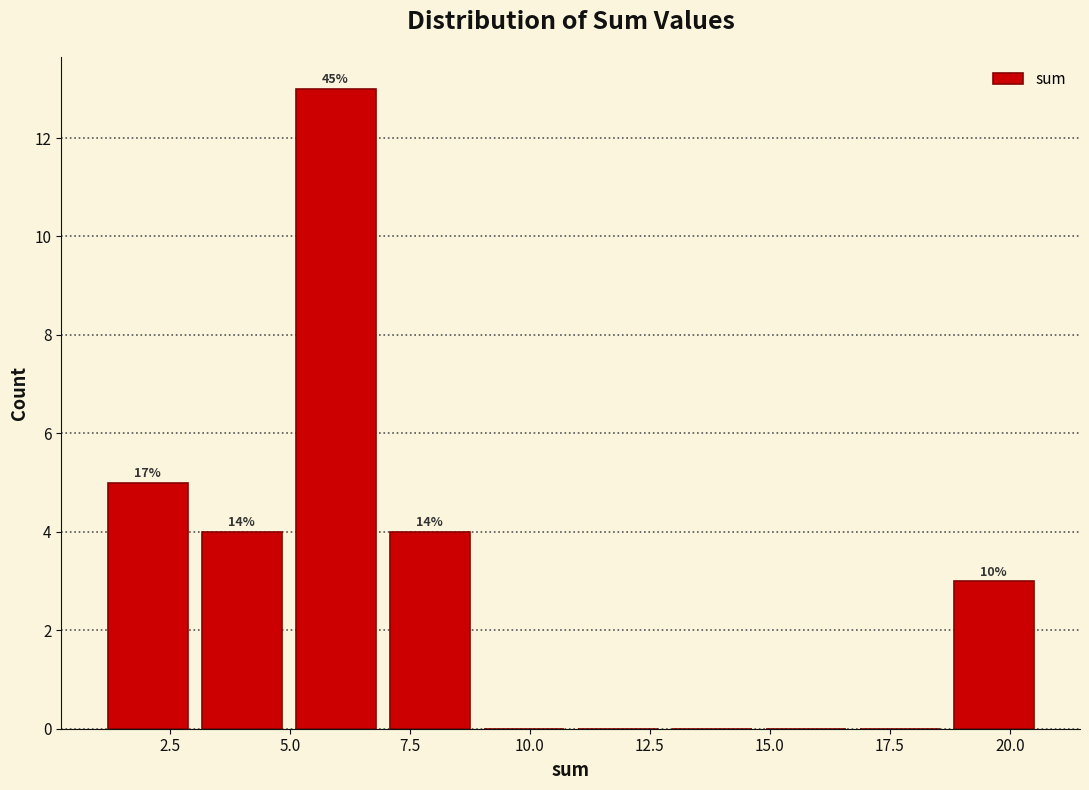

Read against the x-axis, roughly where is the centre of the tallest bar?

6.0